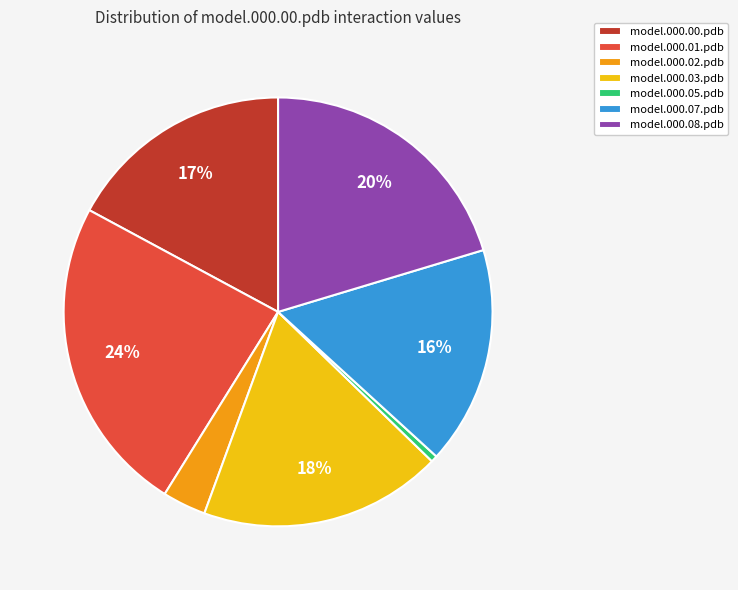

To the nearest percent, what is the difference between the largest and smallest slice percentages?

24%